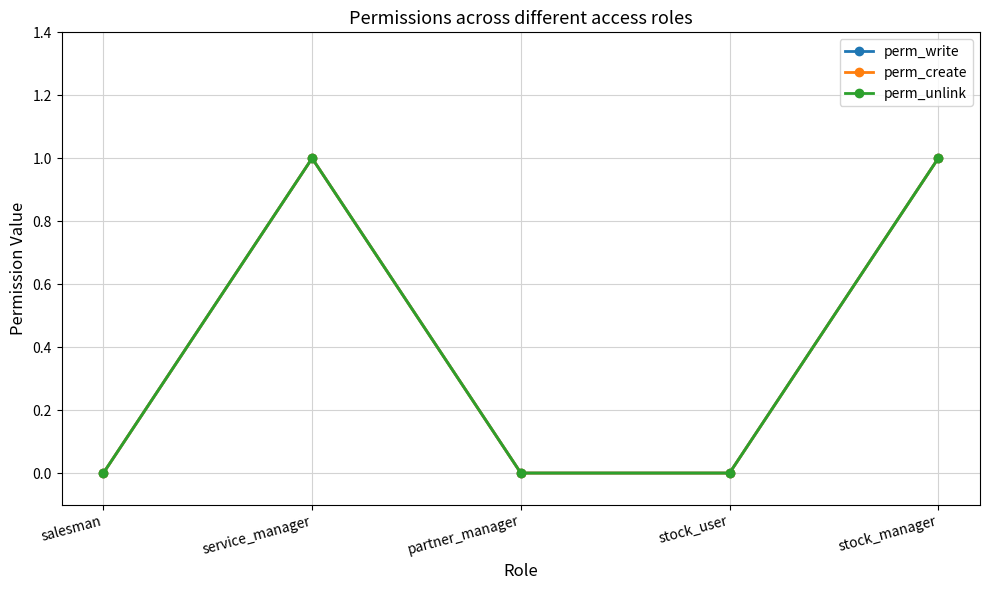

What is the sum of the perm_unlink values at service_manager and partner_manager?

1